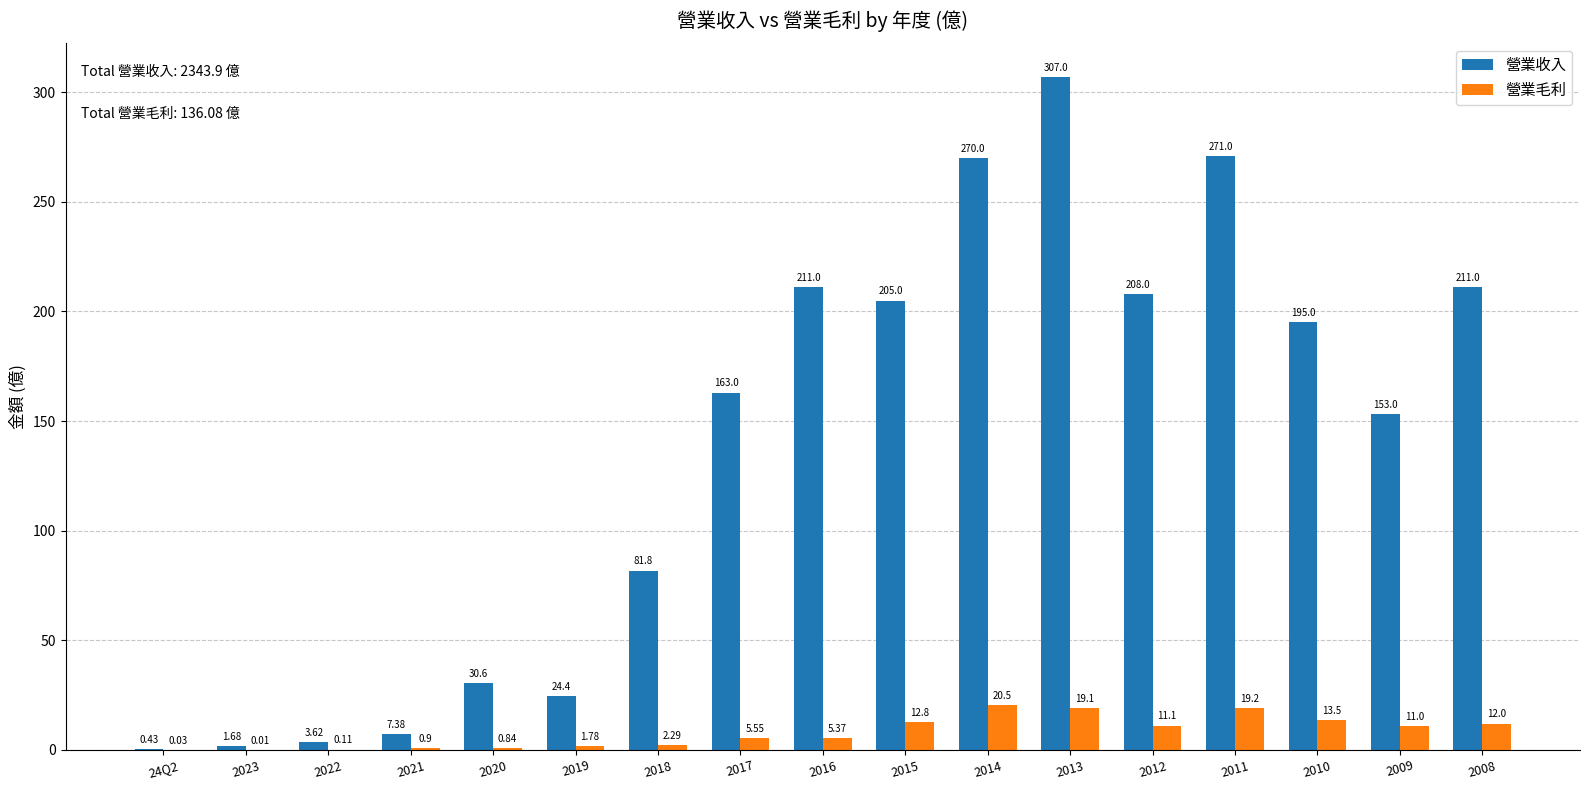

What is the difference between the 營業收入 values at 2016 and 2013?

96.0